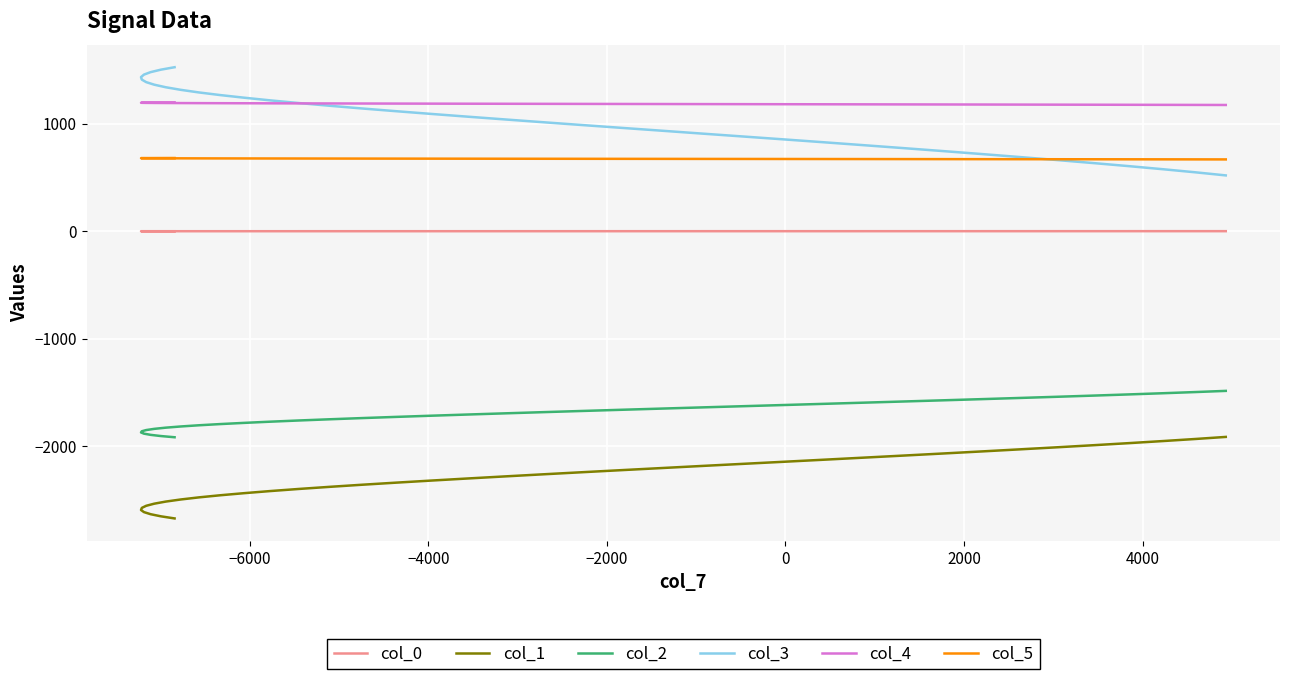

What is the value of the col_3 point at the 1st from the left?

1526.2